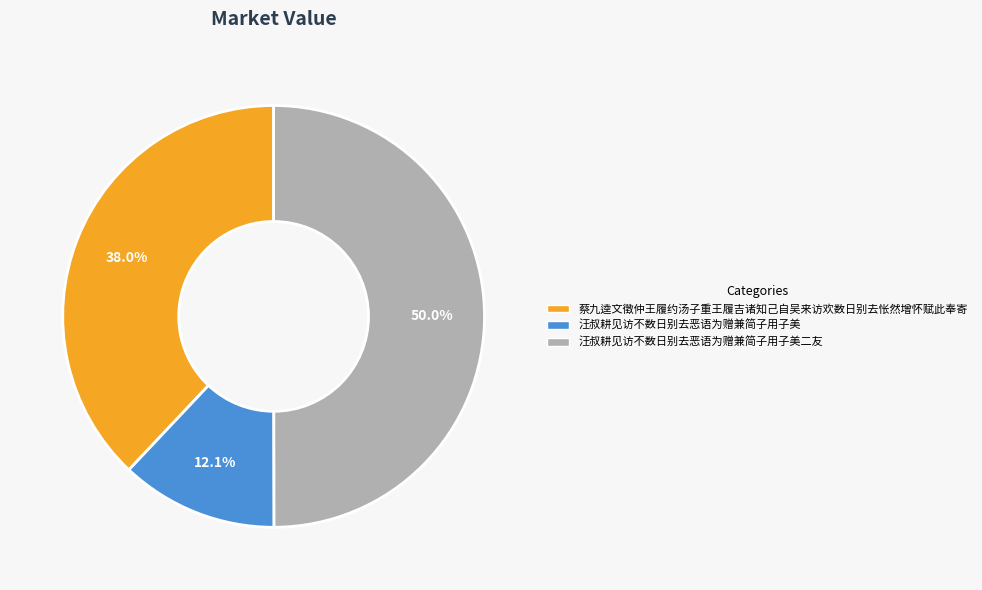

To the nearest percent, what portion does 汪叔耕见访不数日别去恶语为赠兼简子用子美 represent?

12%